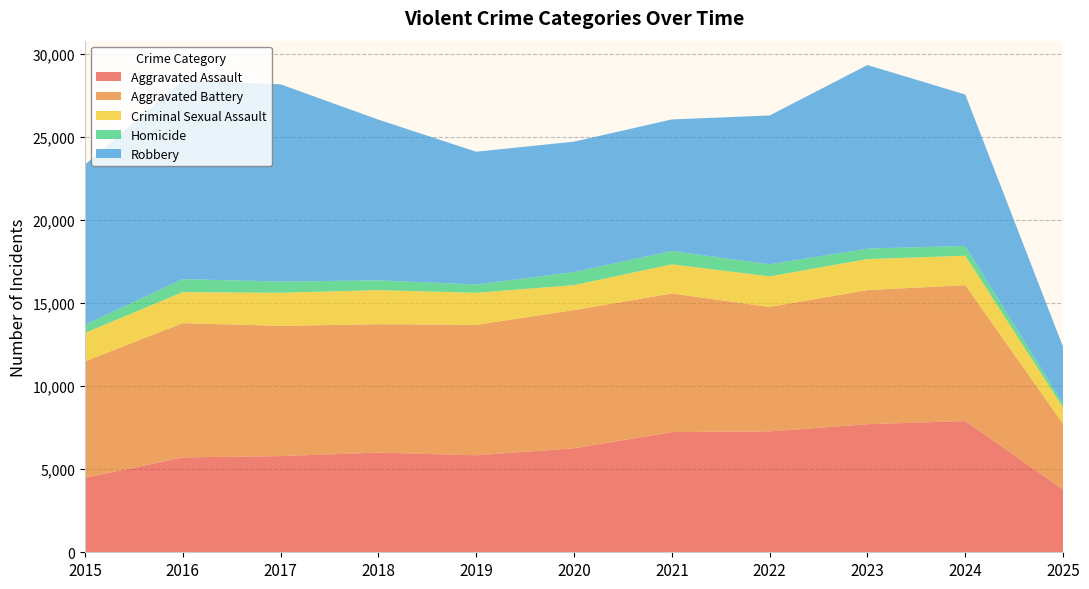

Reading left to right, extract all data points from this chart.

Aggravated Assault: 2015=4480	2016=5713	2017=5793	2018=6002	2019=5842	2020=6265	2021=7242	2022=7281	2023=7712	2024=7903	2025=3778
Aggravated Battery: 2015=7018	2016=8085	2017=7845	2018=7734	2019=7858	2020=8320	2021=8346	2022=7495	2023=8080	2024=8184	2025=3955
Criminal Sexual Assault: 2015=1713	2016=1868	2017=1994	2018=2052	2019=1930	2020=1504	2021=1754	2022=1840	2023=1869	2024=1774	2025=979
Homicide: 2015=496	2016=786	2017=672	2018=588	2019=499	2020=787	2021=806	2022=729	2023=632	2024=588	2025=233
Robbery: 2015=9638	2016=11960	2017=11881	2018=9681	2019=7995	2020=7855	2021=7920	2022=8964	2023=11052	2024=9119	2025=3416